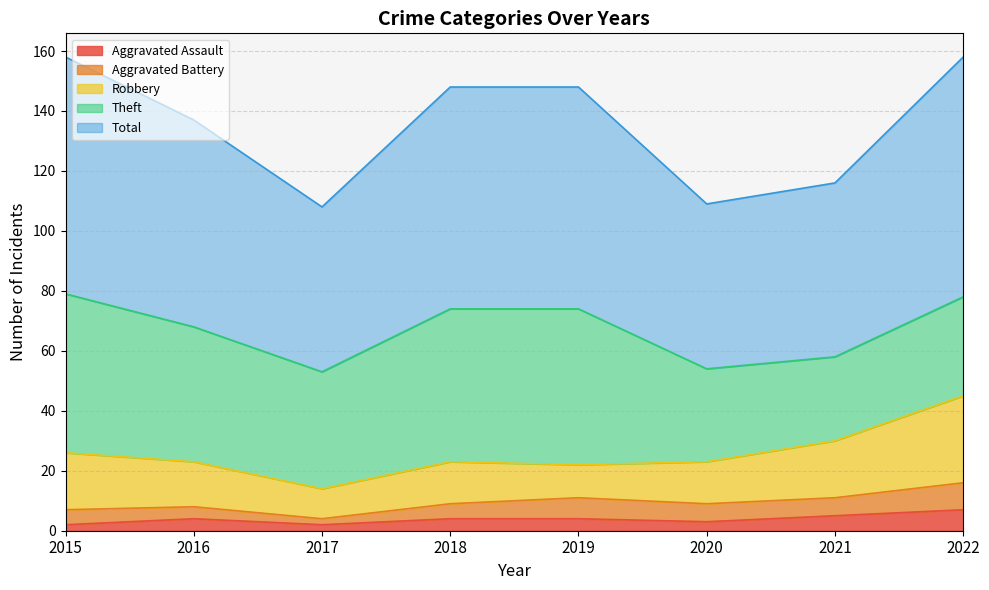

Is the value of Total at 2015 greater than the value of Robbery at 2017?

Yes